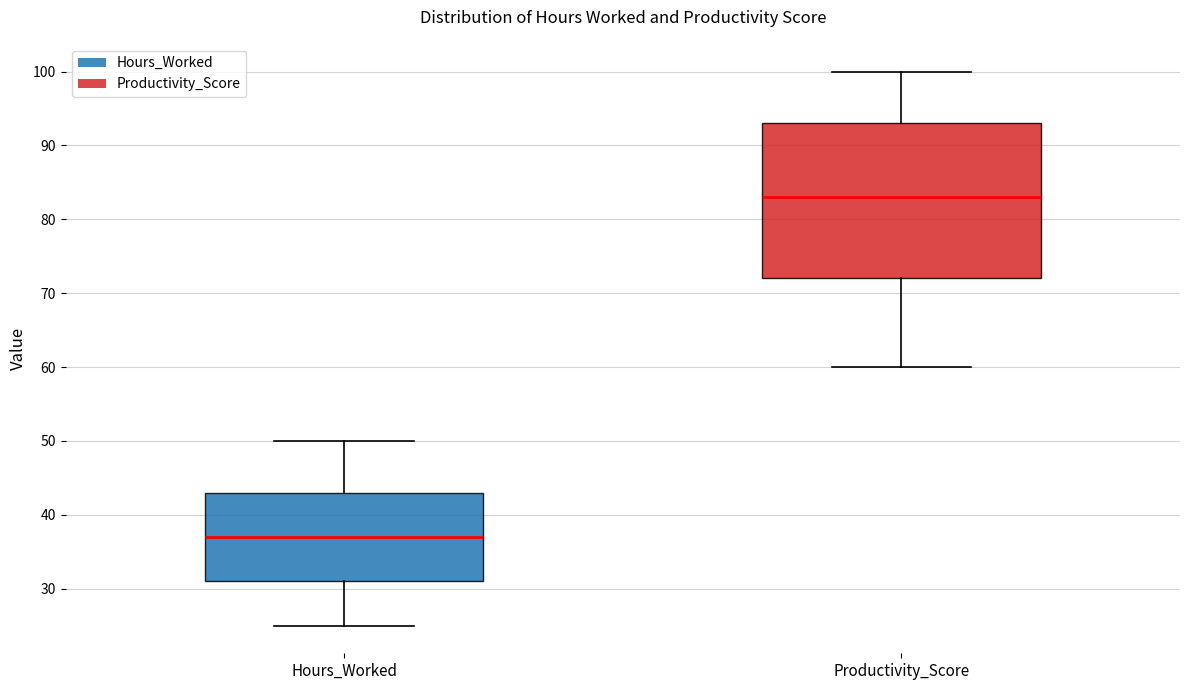

Which box's median line is the lowest?

Hours_Worked